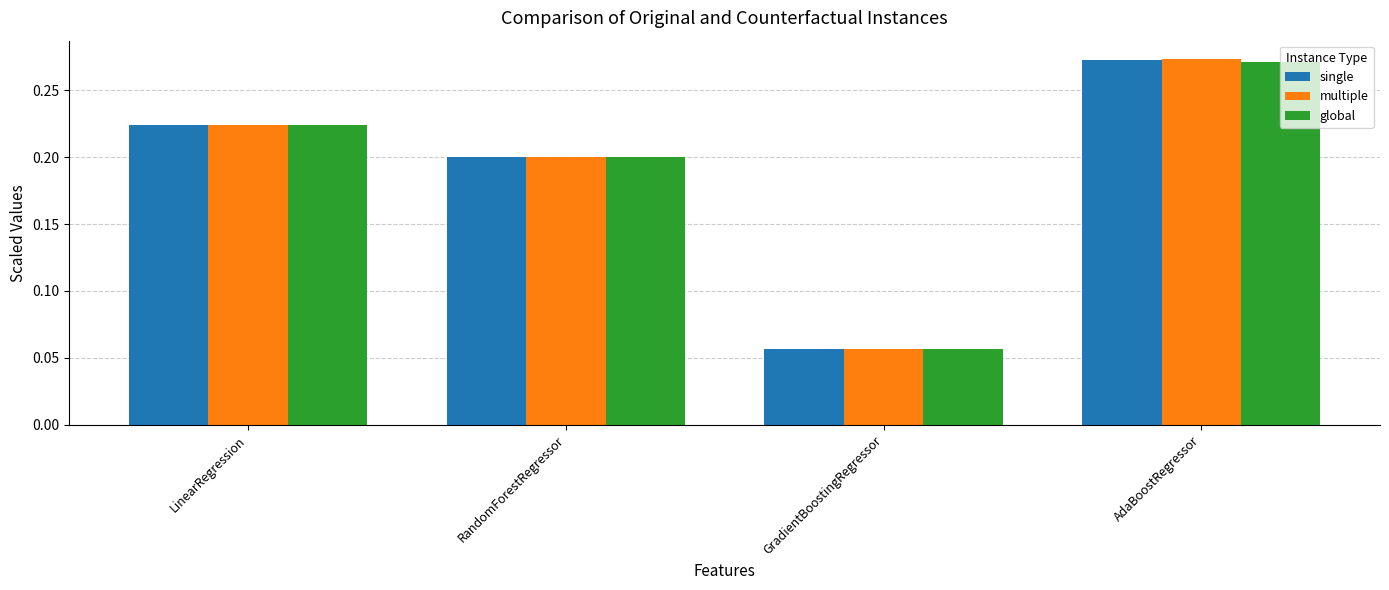

Is it true that single equals 0.2 at AdaBoostRegressor?

False